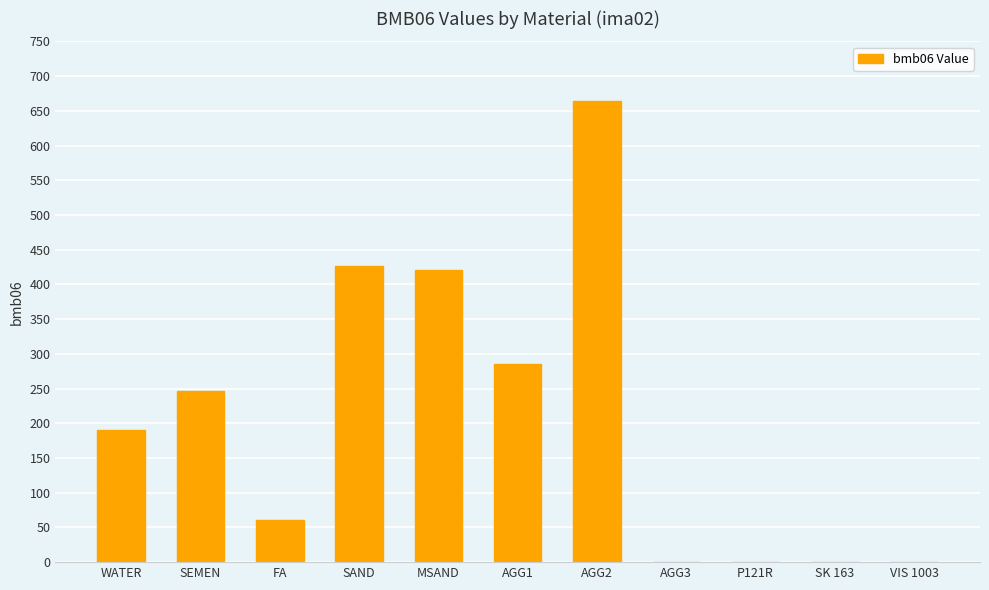

Are the bars horizontal?

No